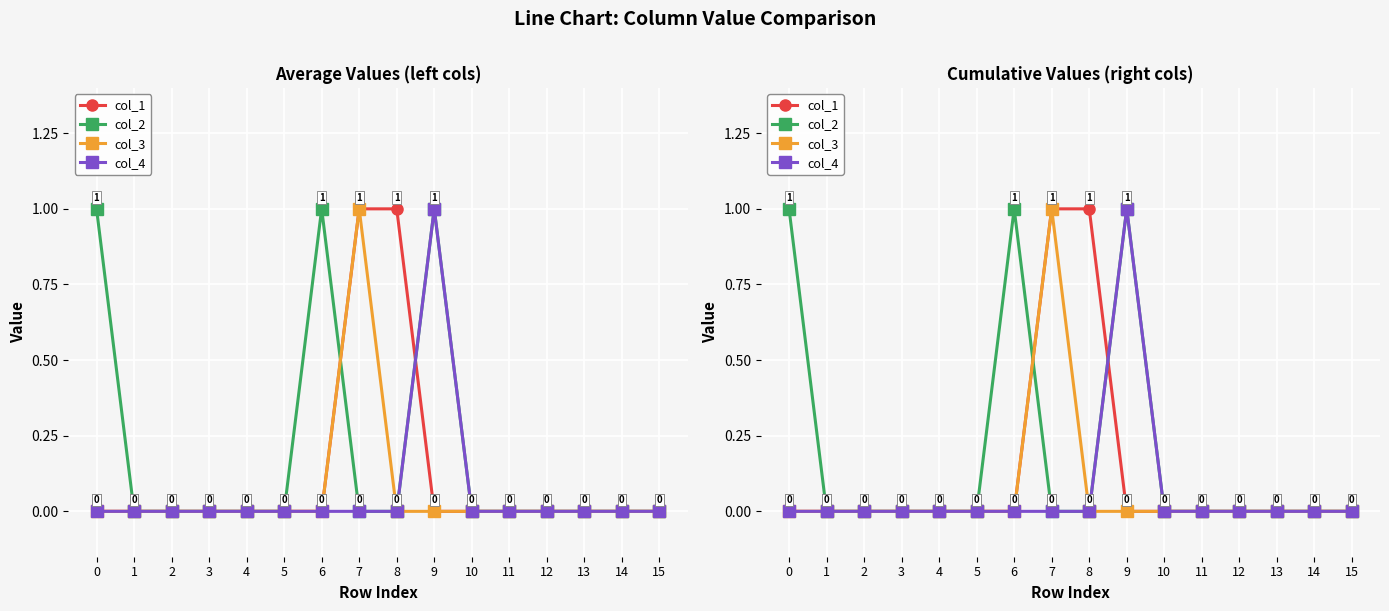

True or false: col_3 and col_4 cross at least once.

False